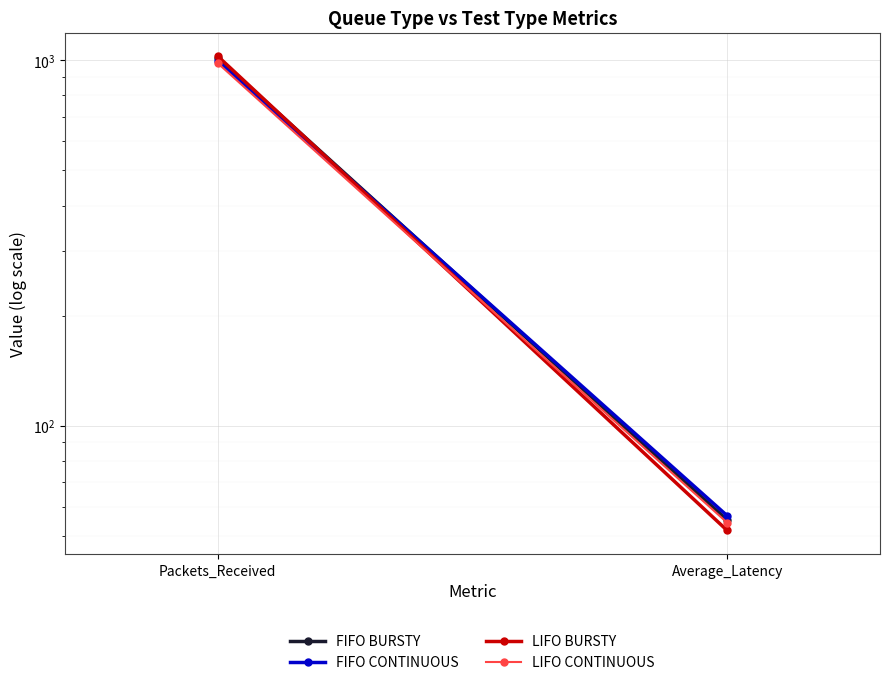

How many values in the LIFO BURSTY series are below 1024?

1